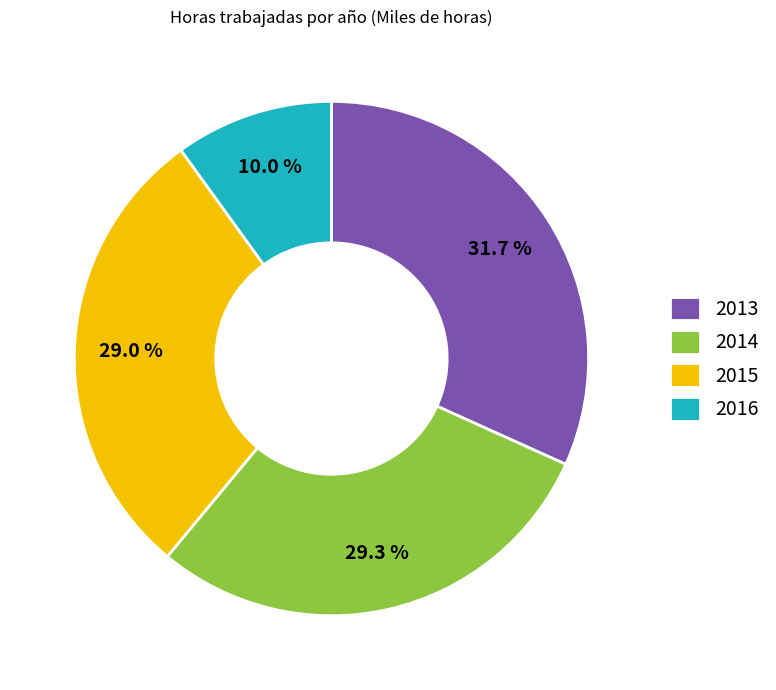

To the nearest percent, what portion does 2016 represent?

10%